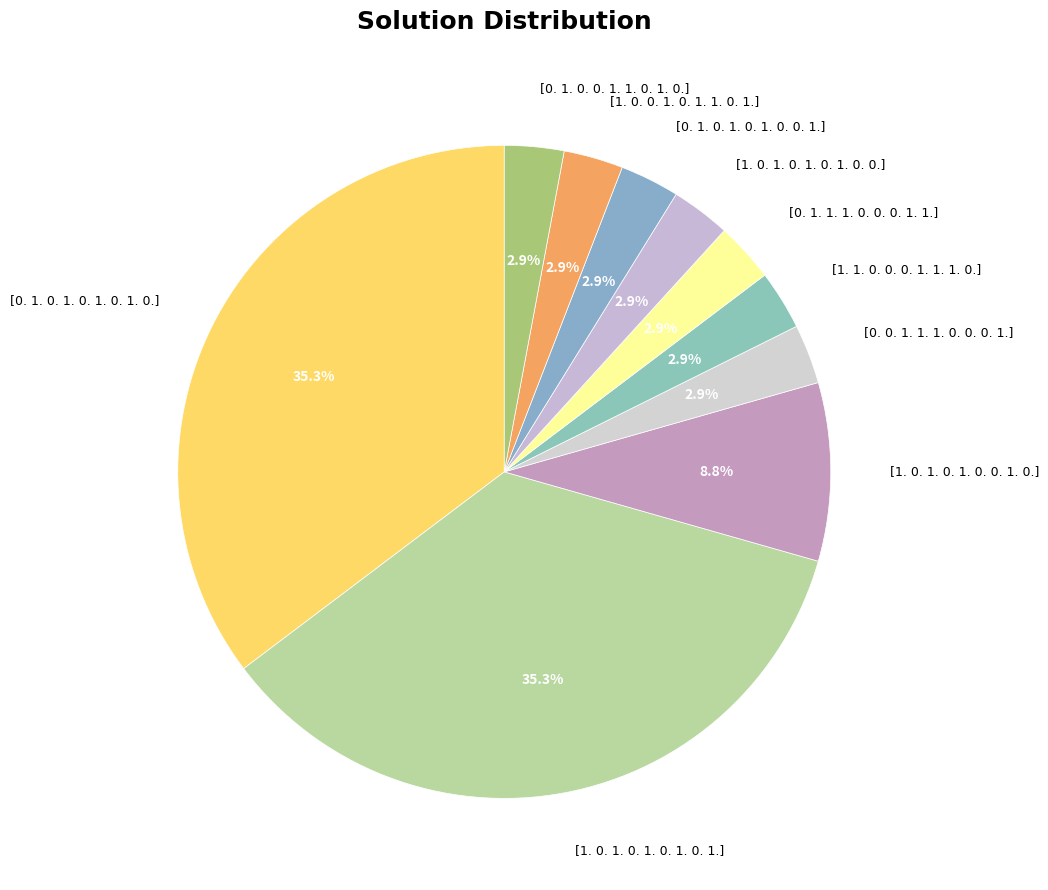

To the nearest percent, what is the combined percentage of [1. 0. 0. 1. 0. 1. 1. 0. 1.] and [0. 1. 1. 1. 0. 0. 0. 1. 1.]?

6%